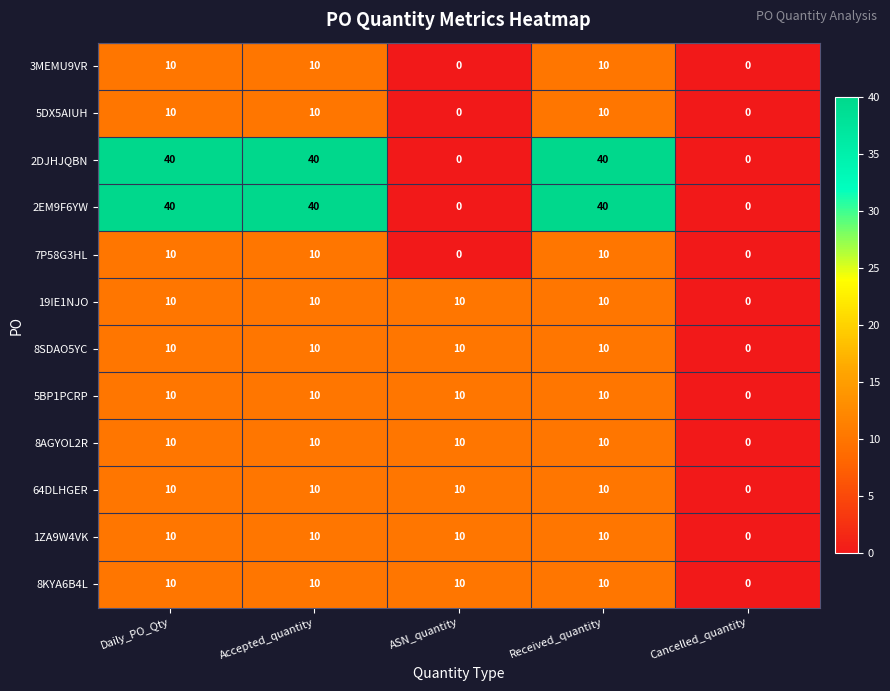

Is the value of 2DJHJQBN at Cancelled_quantity greater than the value of 19IE1NJO at ASN_quantity?

No